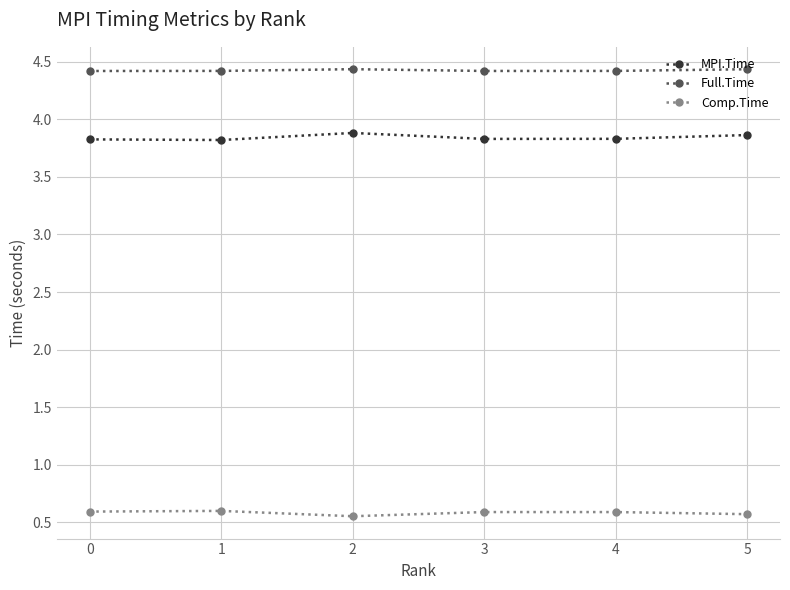

What is the value of the Full.Time point at the 3rd from the left?

4.4